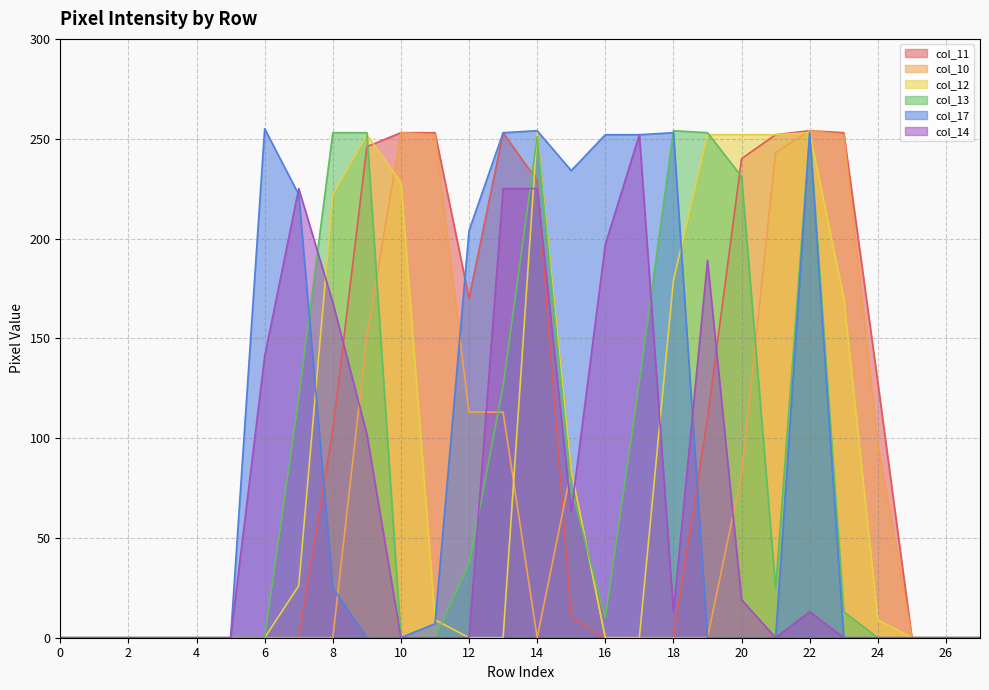

At which category is the sum across all series the highest?

22